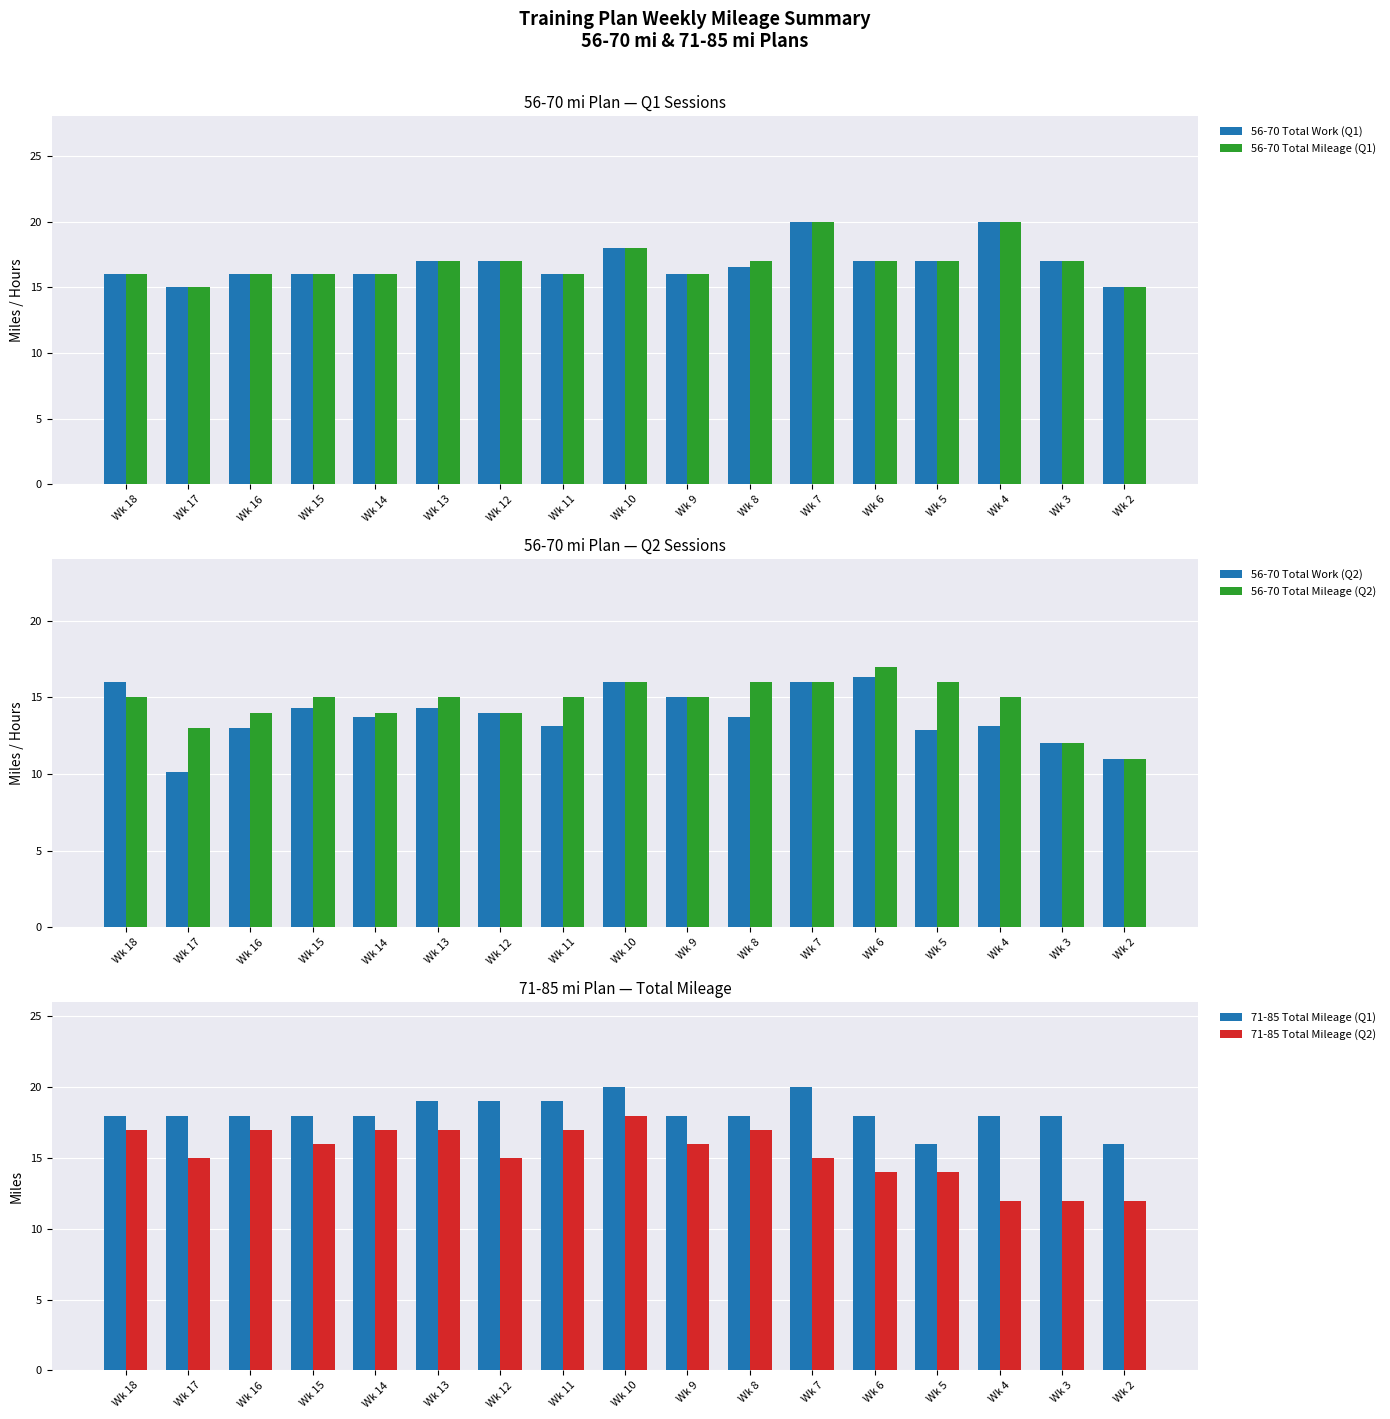

List the series in order of their peak value, lowest first.

56-70 Total Work (Q2), 56-70 Total Mileage (Q2), 71-85 Total Mileage (Q2), 56-70 Total Work (Q1), 56-70 Total Mileage (Q1), 71-85 Total Mileage (Q1)